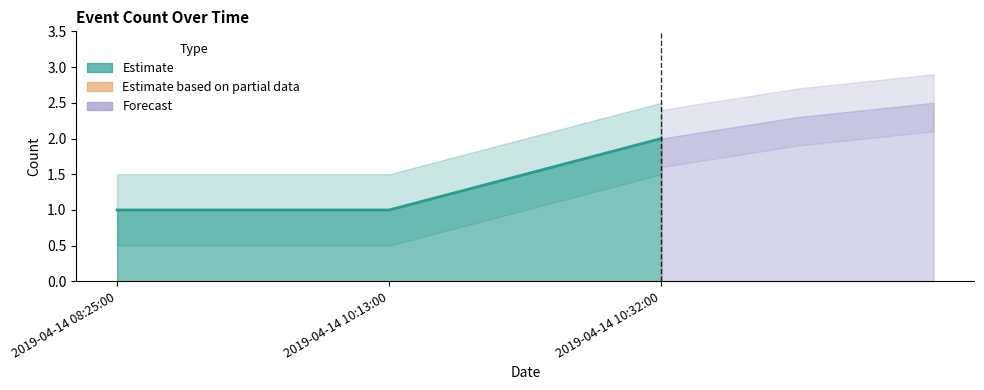

What value does the data have at 2019-04-14 10:13:00?

1